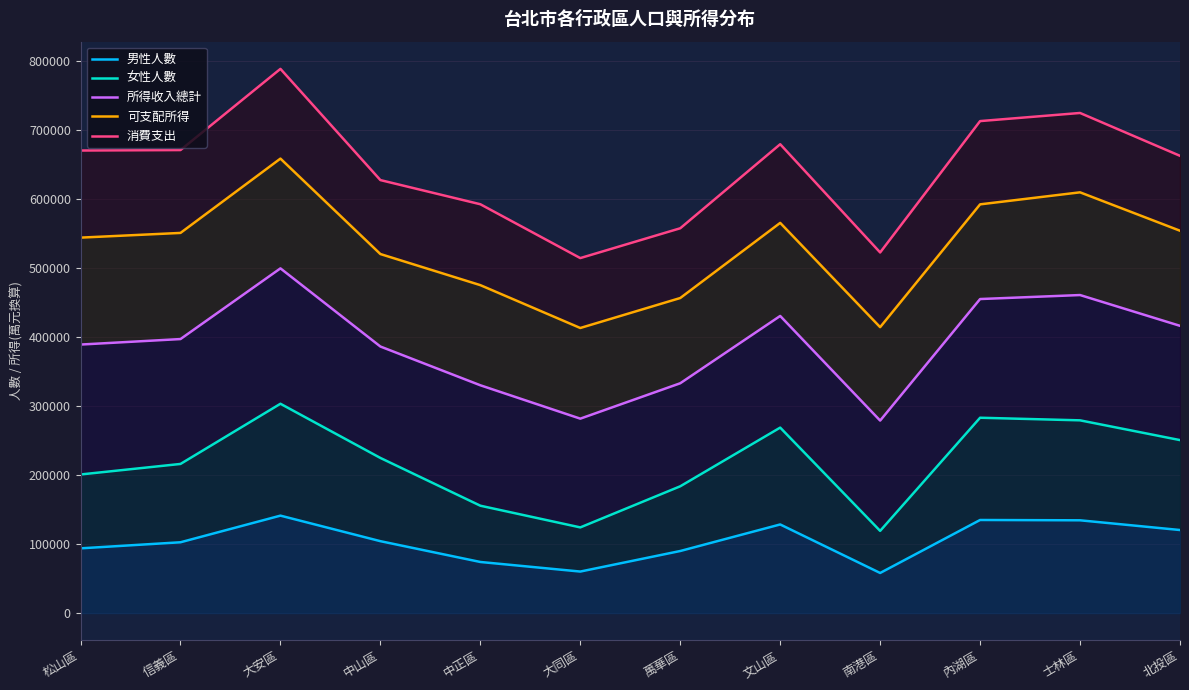

True or false: 可支配所得 has more than 2 points higher than both neighbors.

True